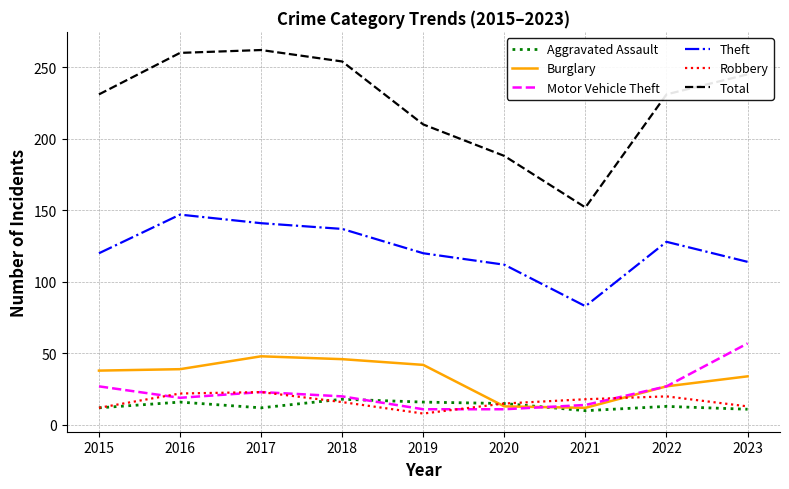

What is the sum of all Motor Vehicle Theft values?

209